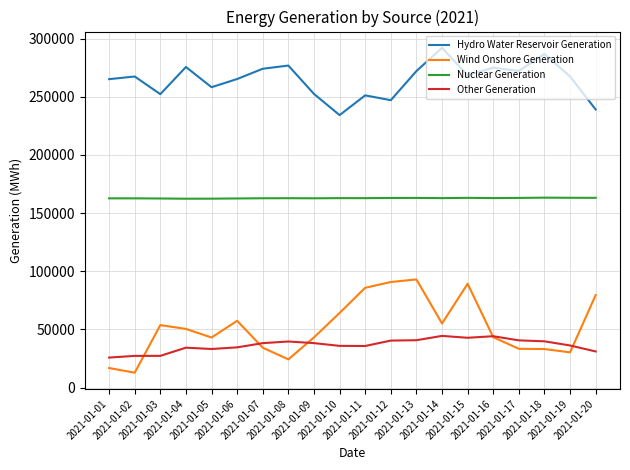

Which series has the largest total across all categories?

Hydro Water Reservoir Generation